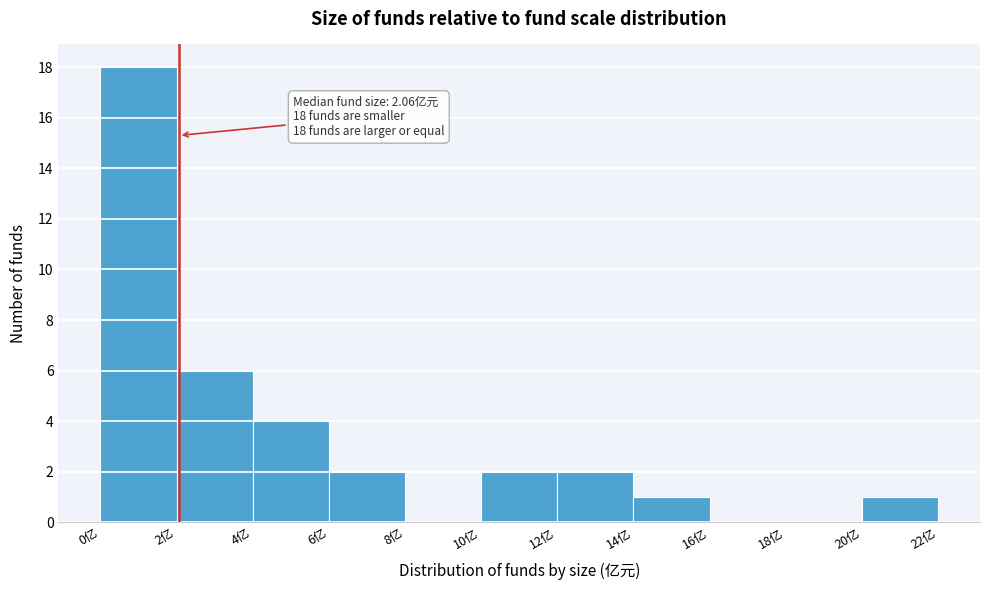

Over which range of the x-axis is the bar tallest?

0 to 2